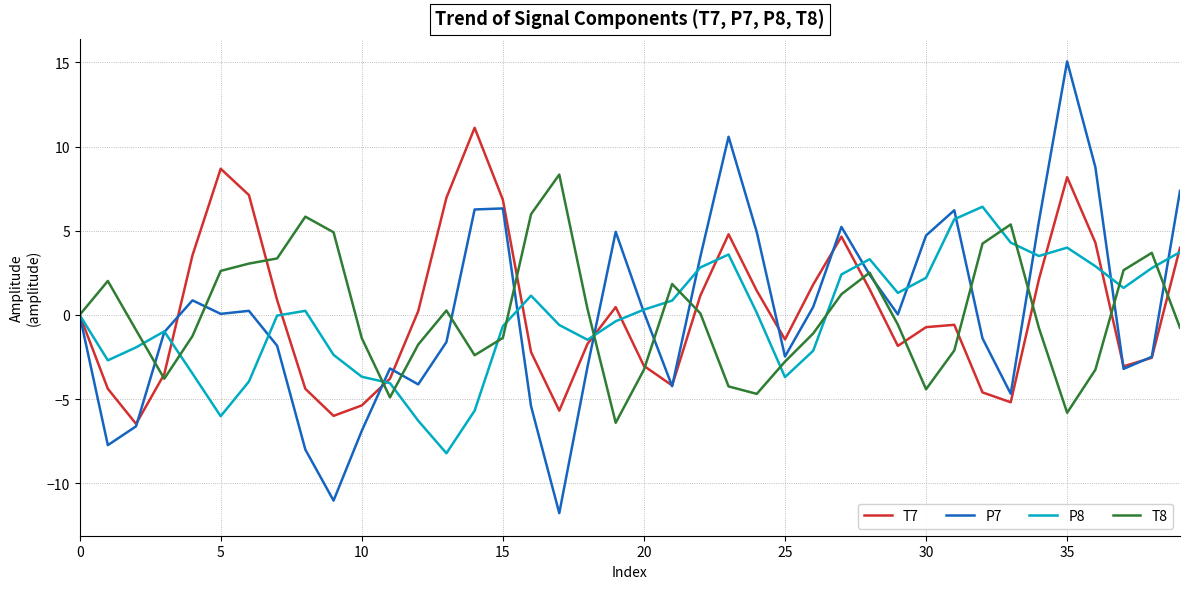

List the series in order of their peak value, lowest first.

P8, T8, T7, P7